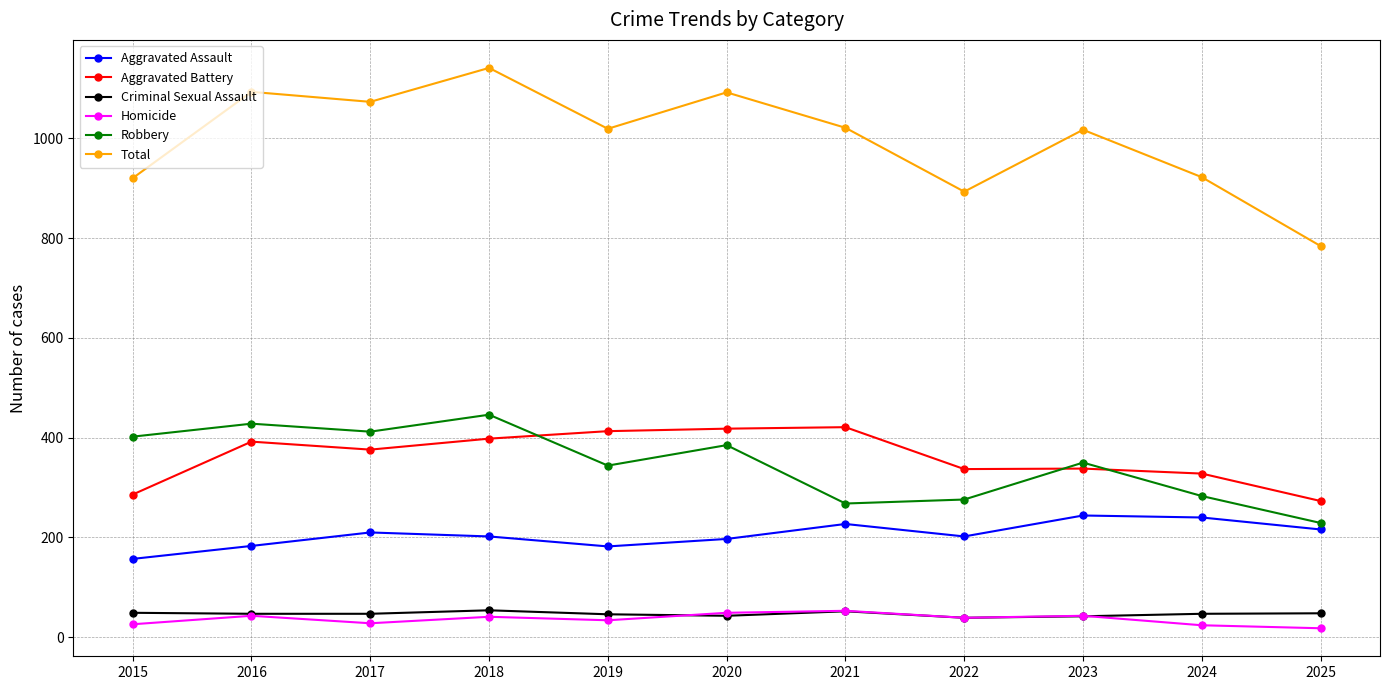

True or false: Aggravated Assault and Criminal Sexual Assault intersect in this chart.

False